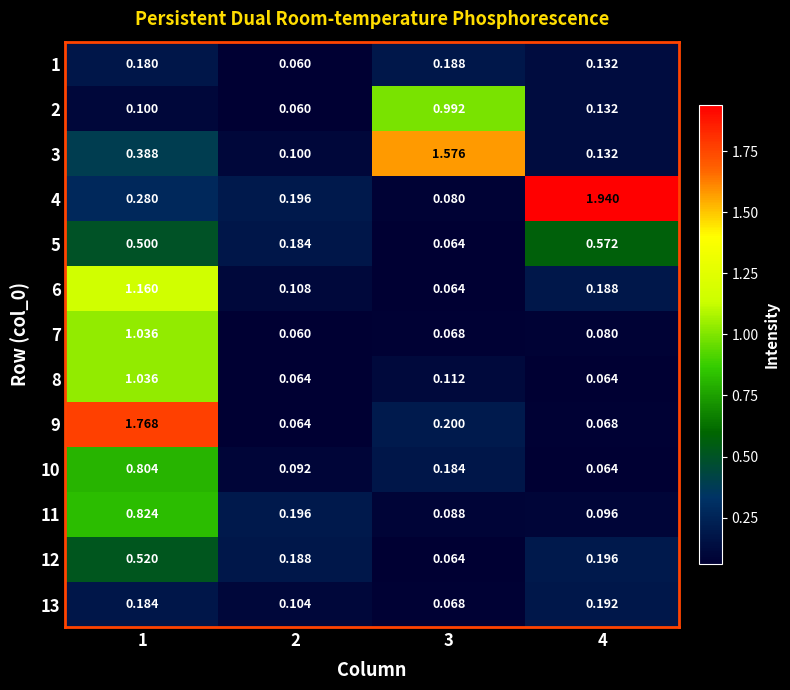

Is the value of 5 at 2 greater than the value of 12 at 1?

No